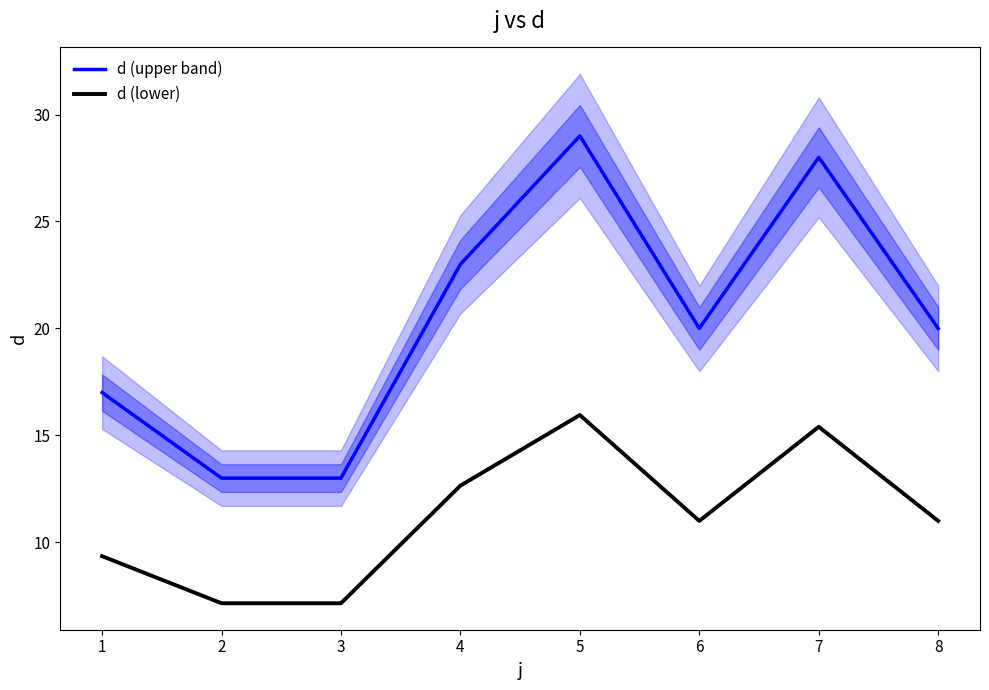

What is the sum of the d (lower) values at 4 and 1?

22.0